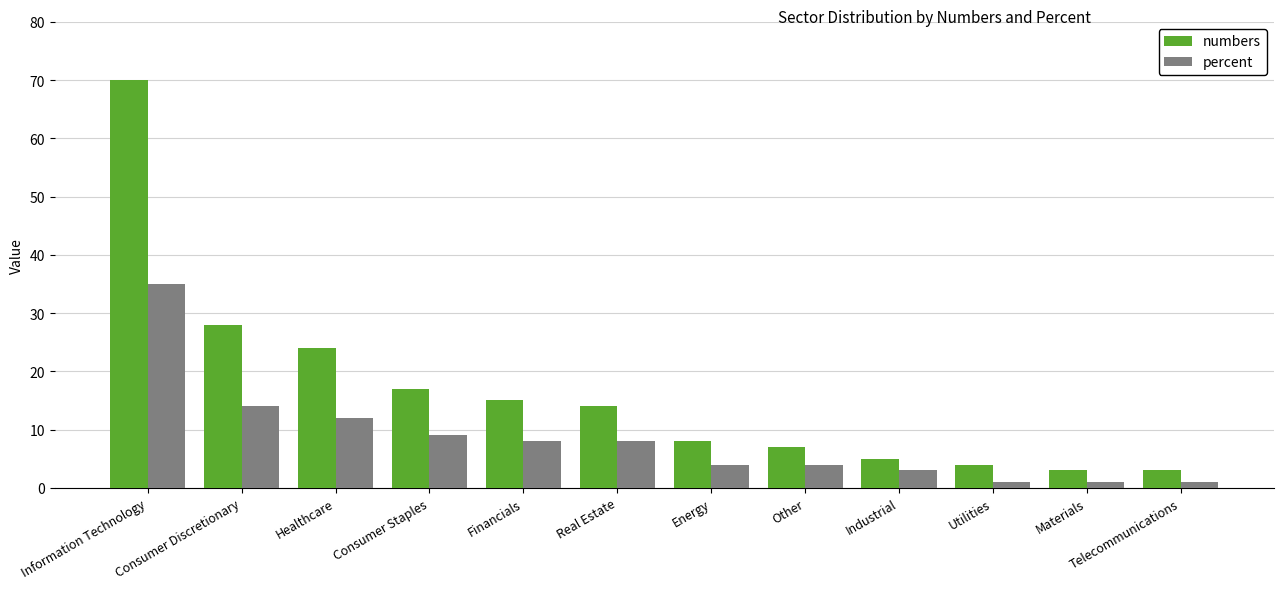

Rank the series by their average value, from lowest to highest.

percent, numbers